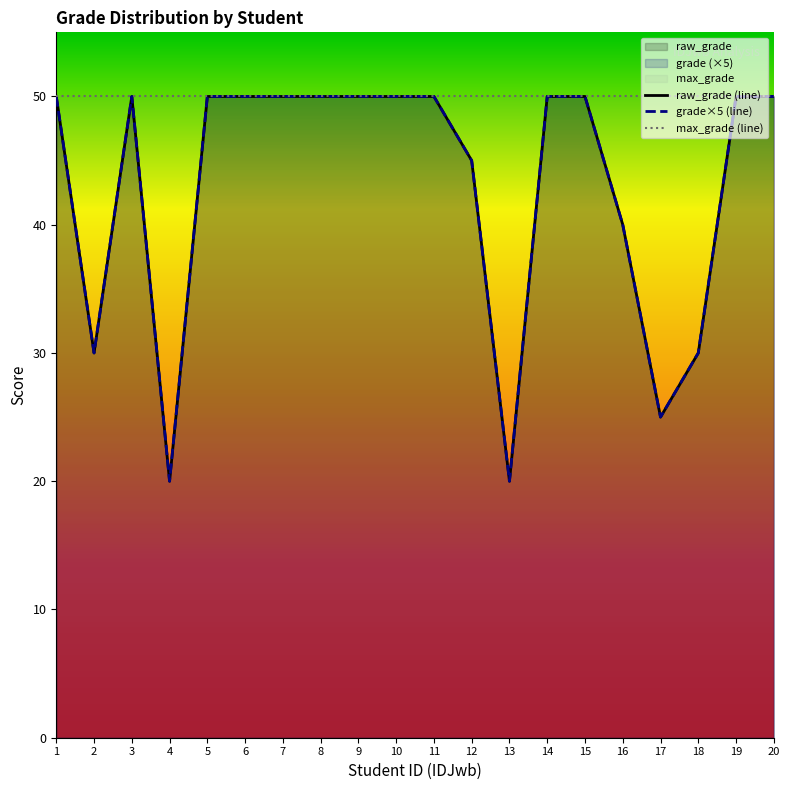

True or false: max_grade (line) and raw_grade (line) cross at least once.

False